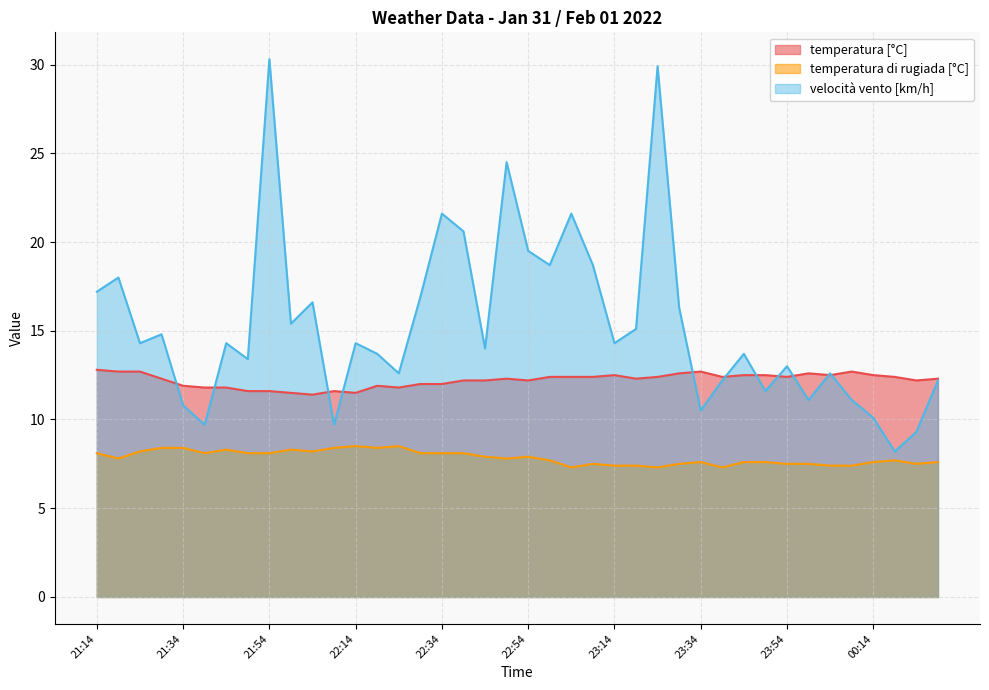

At which category does temperatura [°C] reach its first local peak?

22:09